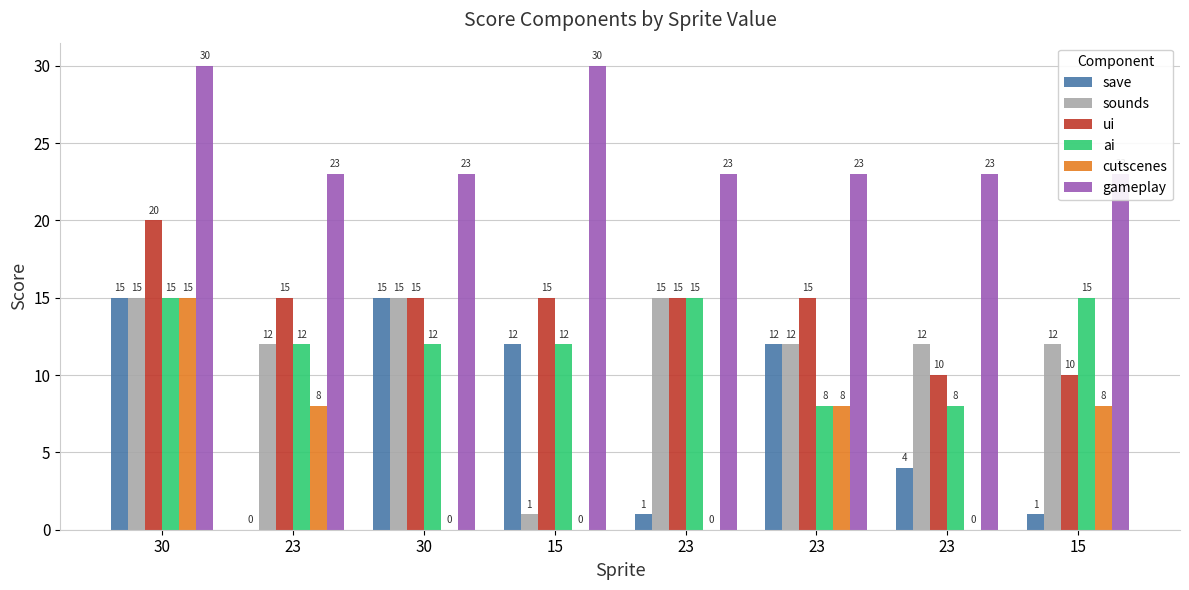

What is the label of the 5th bar from the right?

15